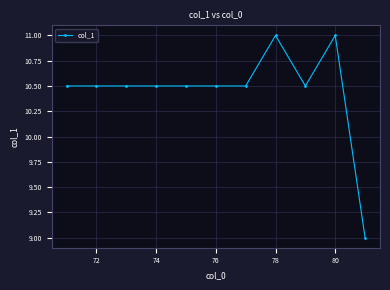

How many values are between 10 and 11?

10